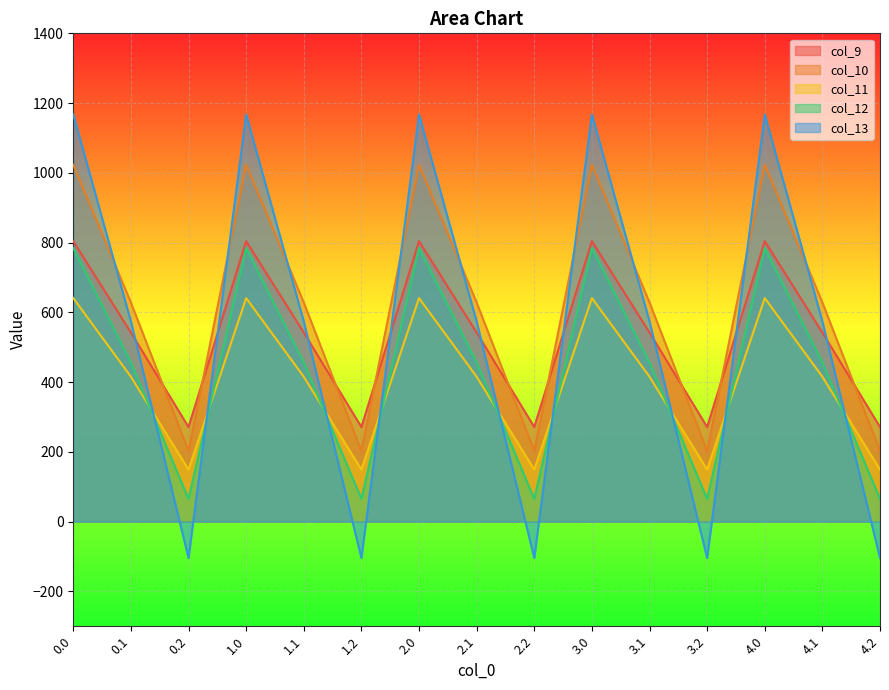

How many lines are shown in the chart?

5